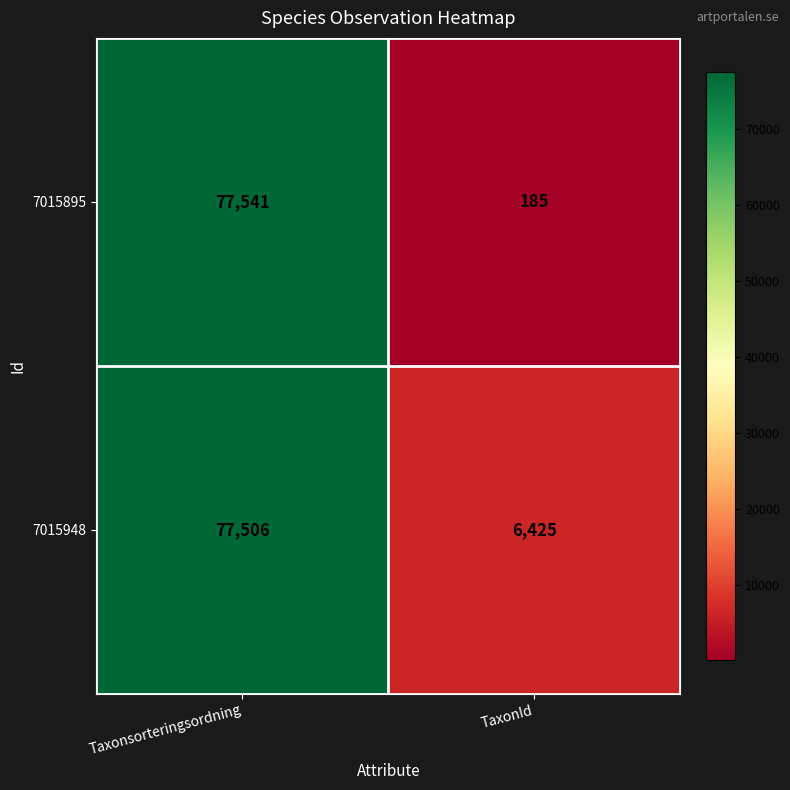

Reading left to right, list all the values displayed in this chart.

7015895: 77541	185
7015948: 77506	6425